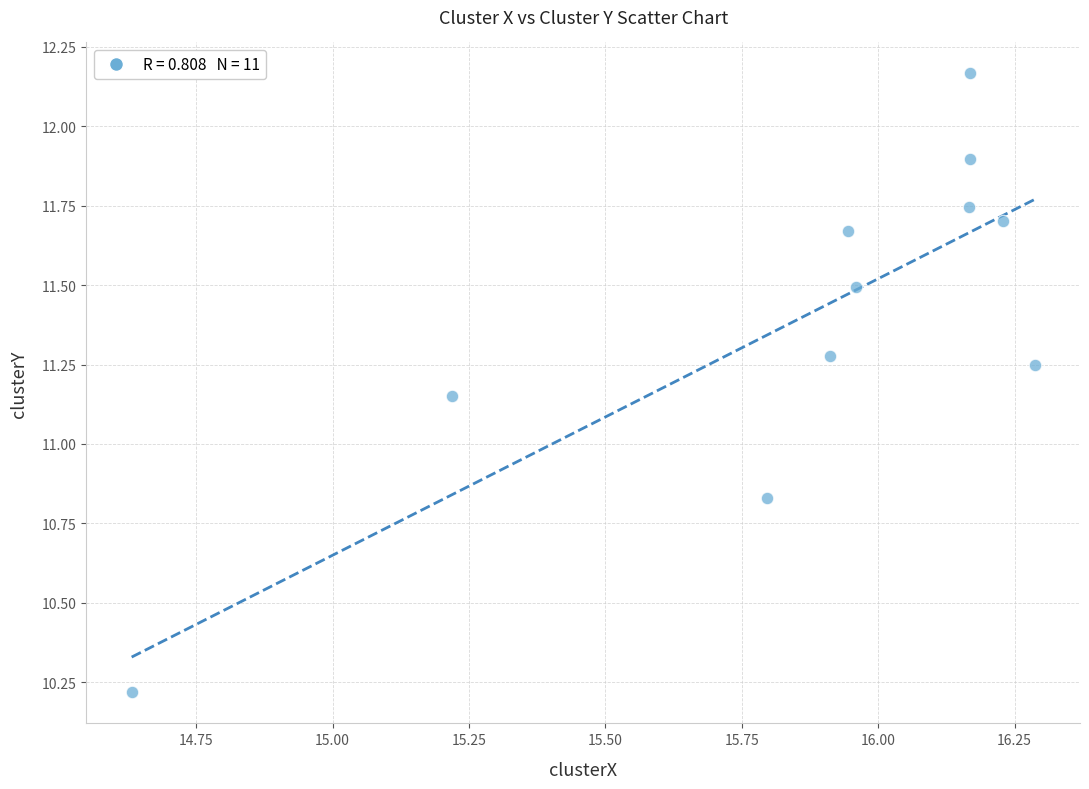

What is the average Y value?

11.4